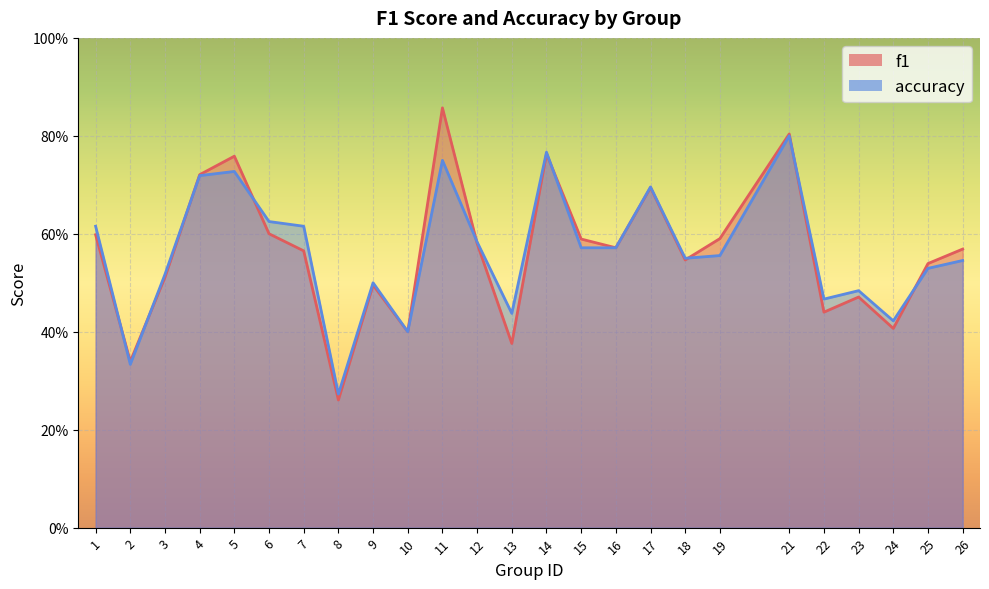

Which series has the largest total across all categories?

accuracy